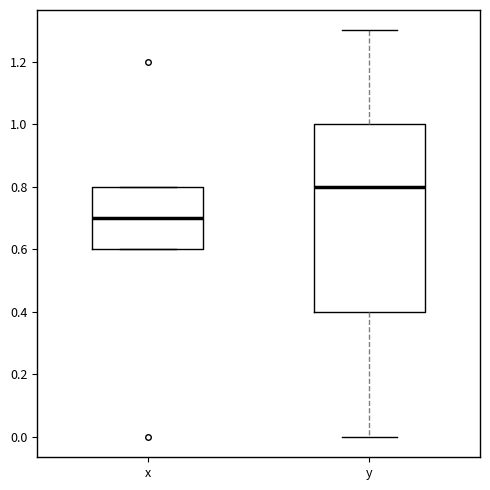

Reading left to right, transcribe this box plot: for each box, give where its median line is, the range the box spans, and where its two whiskers end, as read against the y-axis. The values are not printed on the chart, so give them approximately, as read against the axis.

x: median 0.7, box 0.6 to 0.8, whiskers 0.6 to 0.8
y: median 0.8, box 0.4 to 1.0, whiskers 0.0 to 1.3